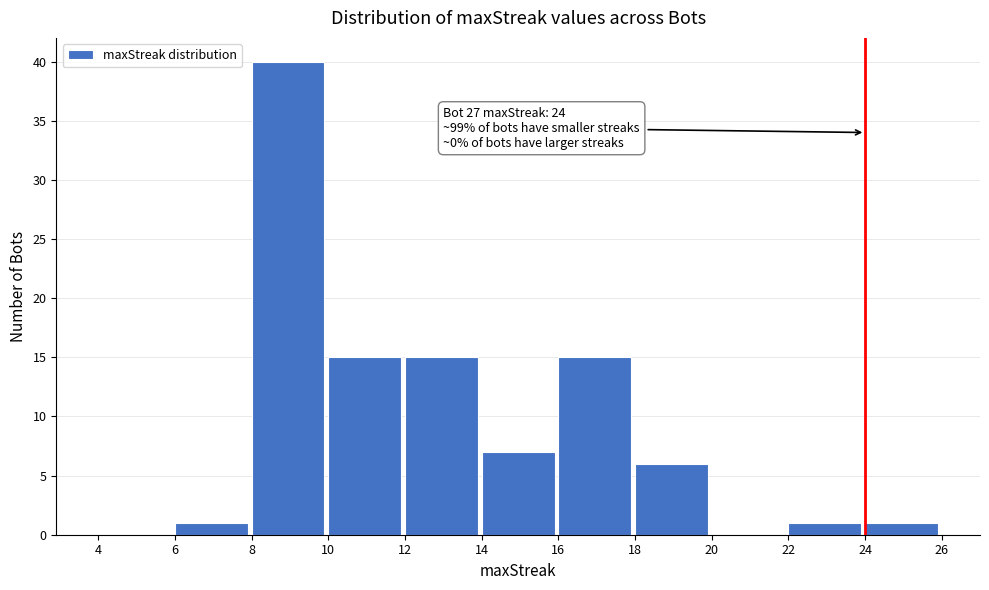

Which range on the x-axis has the tallest bar?

8 to 10